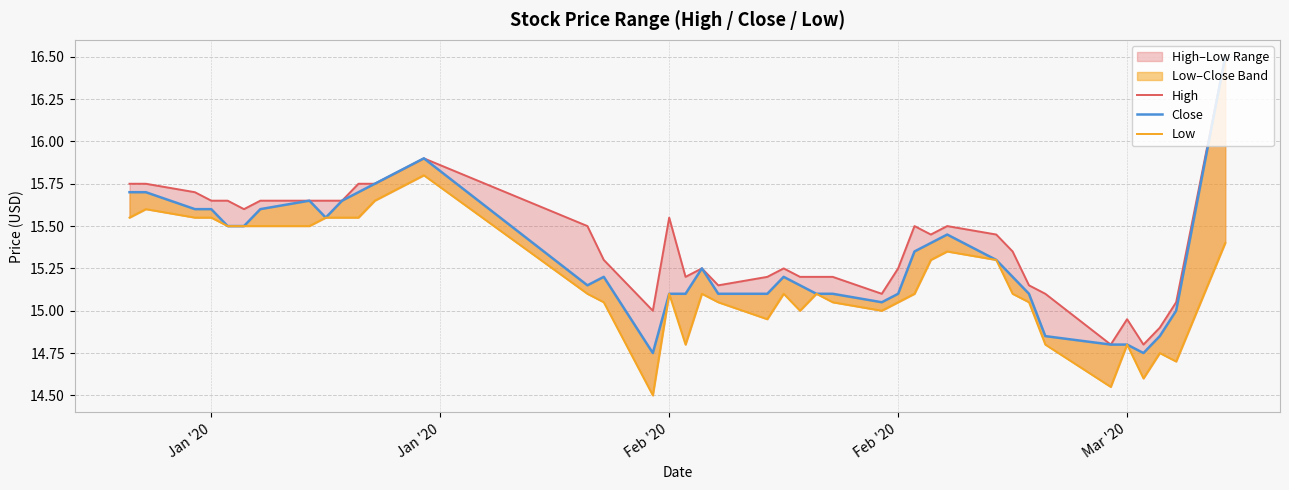

Which series has the widest spread of values?

Close